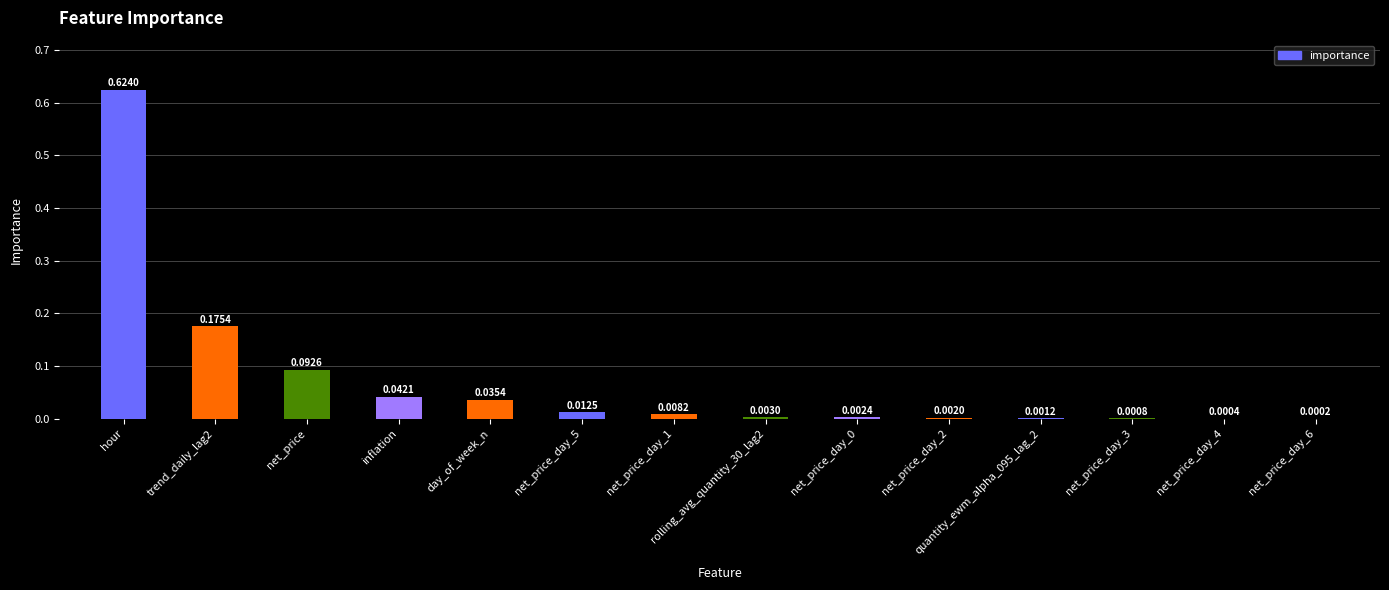

Which has a higher value, net_price_day_6 or trend_daily_lag2?

trend_daily_lag2